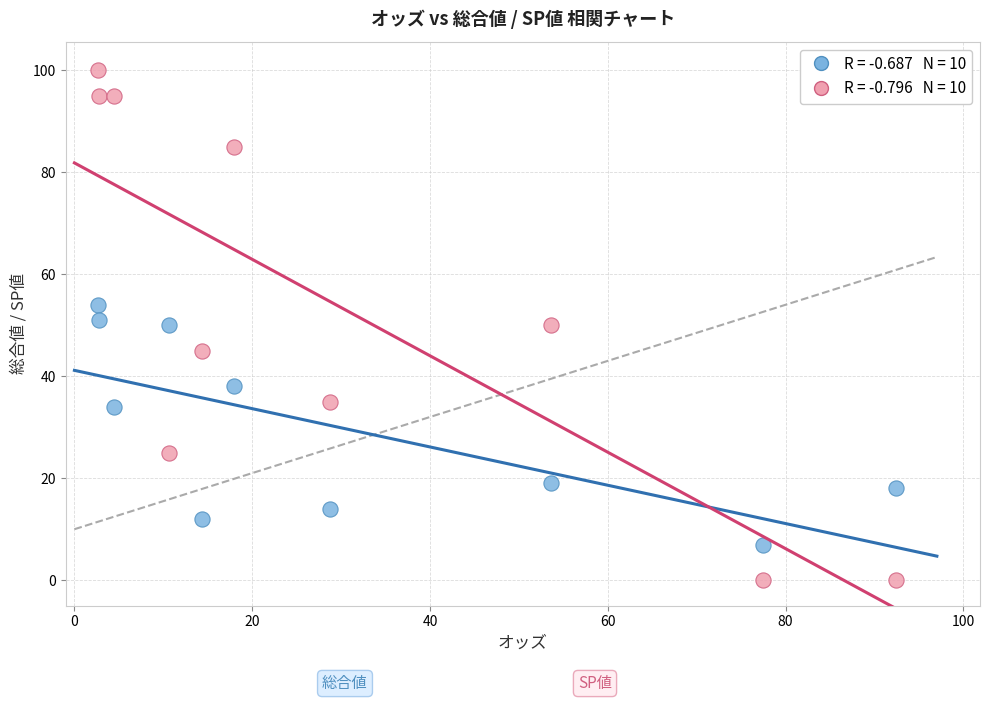

Across all data points, what is the range of Y values (max minus min)?

100